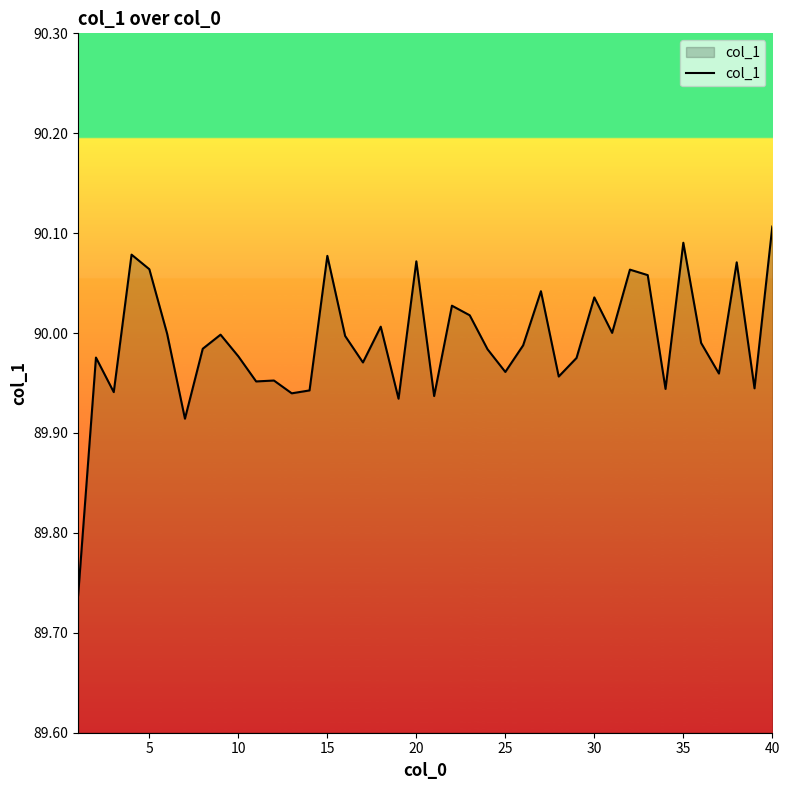

How many distinct data groups are displayed?

1